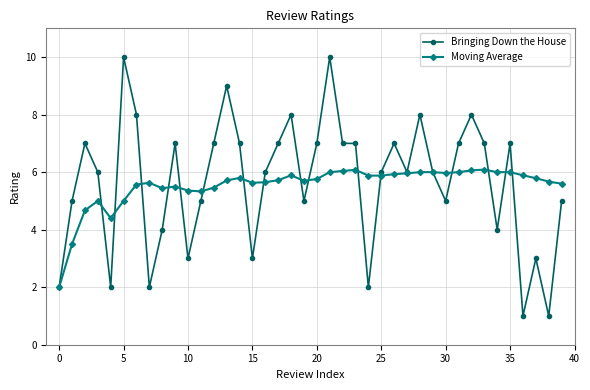

True or false: Moving Average has more than 0 interior local peaks.

True